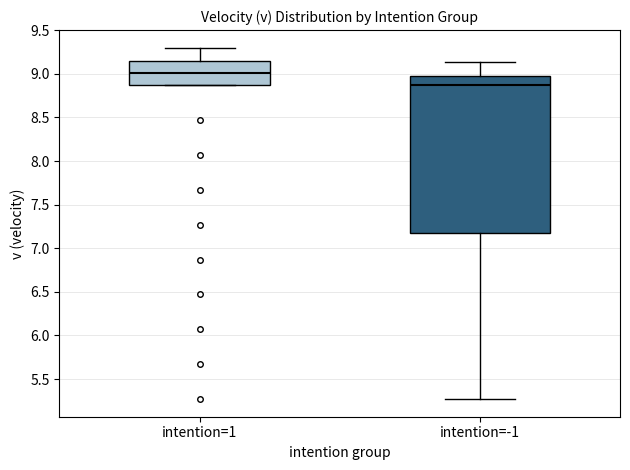

Reading left to right, transcribe this box plot: for each box, give where its median line is, the range the box spans, and where its two whiskers end, as read against the y-axis. The values are not printed on the chart, so give them approximately, as read against the axis.

intention=1: median 9.00, box 8.90 to 9.15, whiskers 8.85 to 9.30
intention=-1: median 8.90, box 7.15 to 9.00, whiskers 5.25 to 9.15